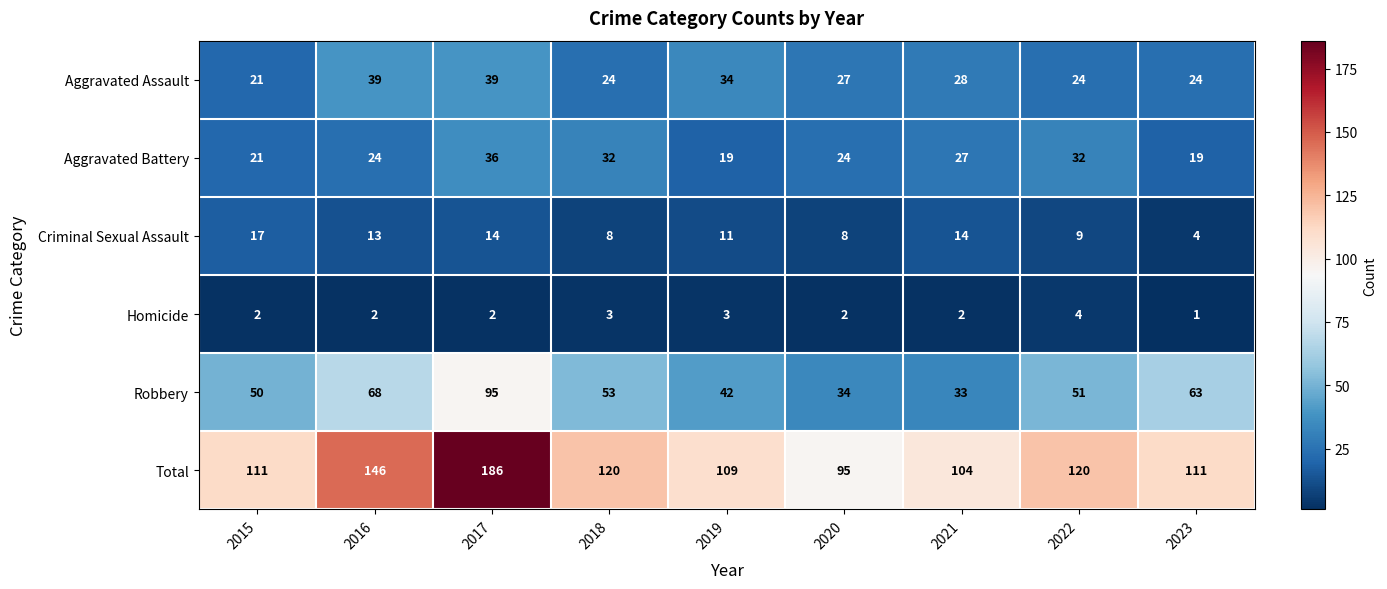

How many categories are shown in the chart?

9